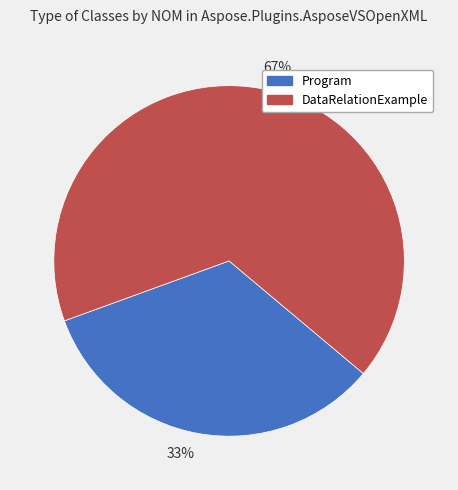

Which has a higher value, 67% or 33%?

67%